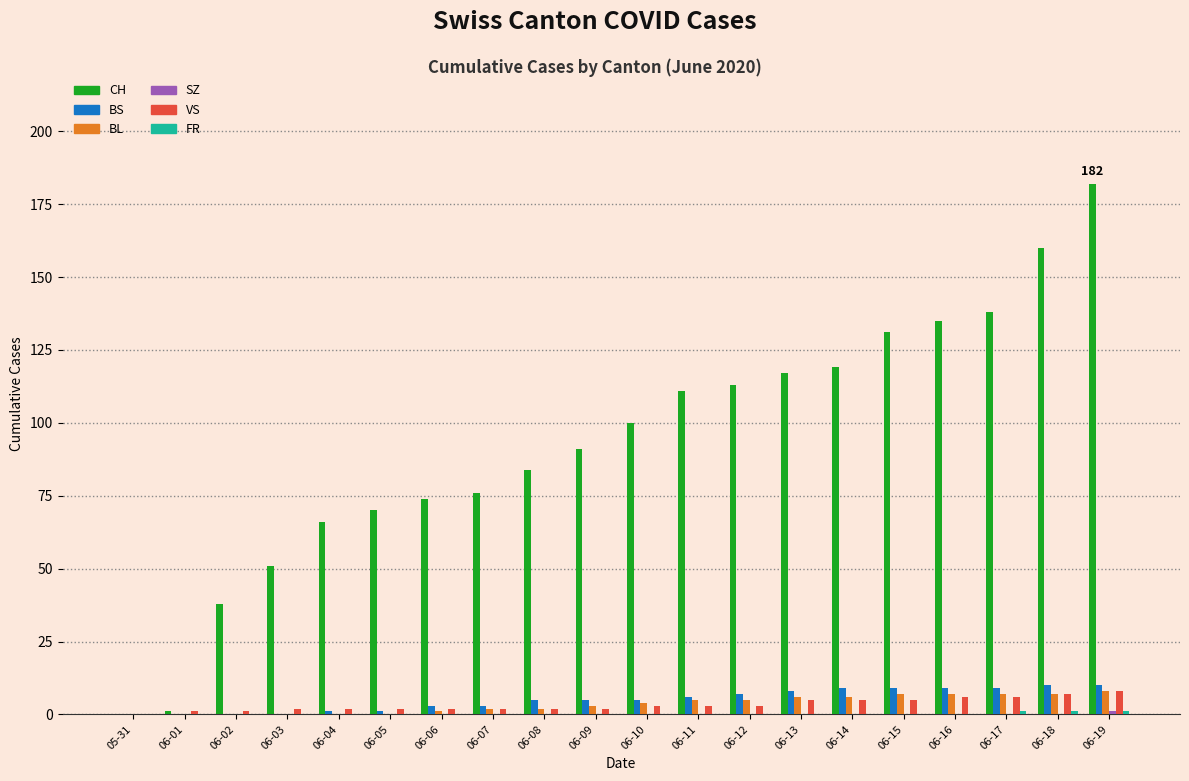

Are the bars grouped side by side (vs. stacked)?

Yes